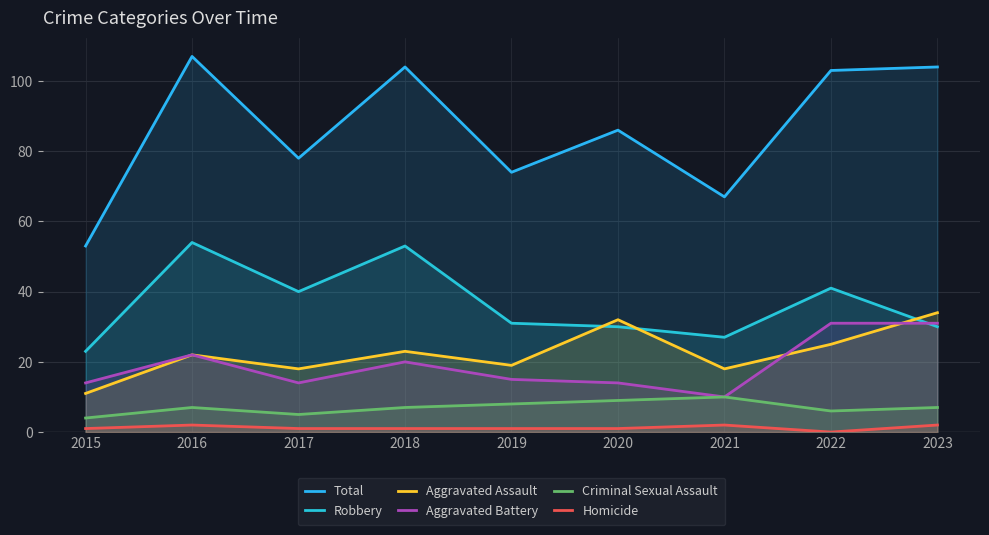

How many interior local peaks does the Aggravated Battery series have?

2